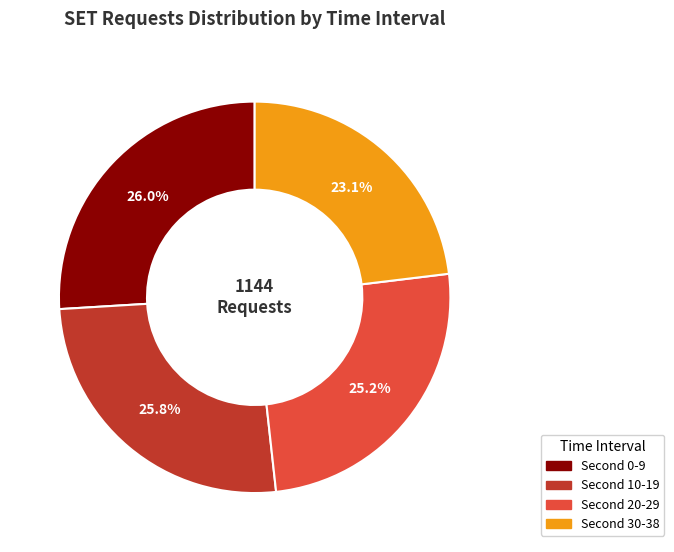

Is there a majority slice in this chart?

No